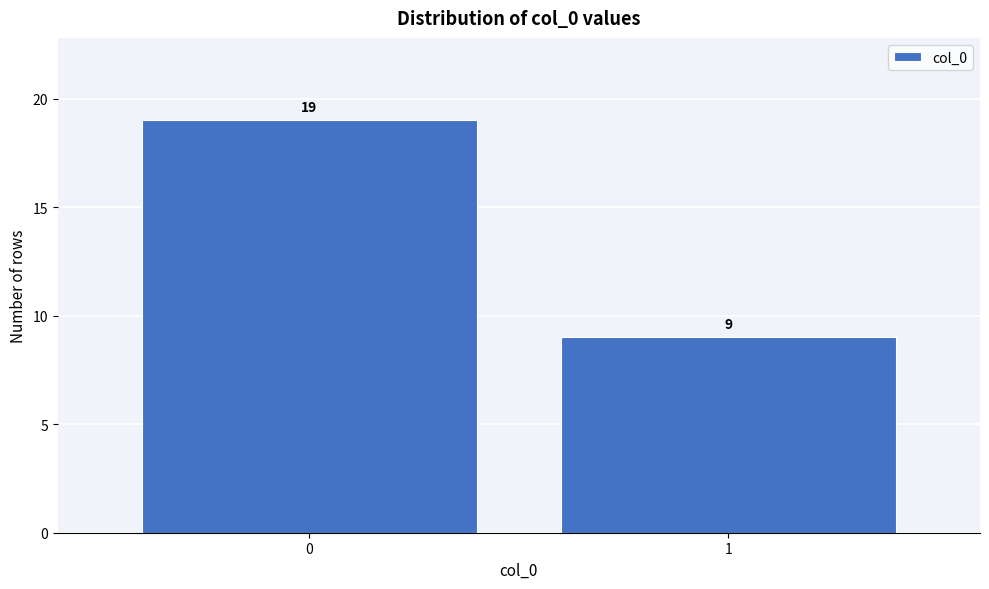

Reading left to right, what are all the values shown in this chart?

19	9